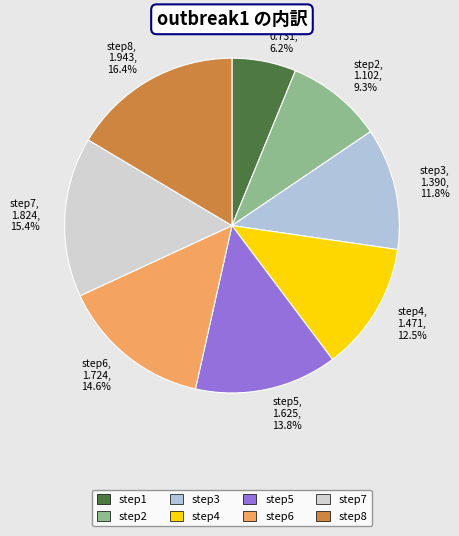

What is the ratio of the value at step2 to the value at step5?

0.7